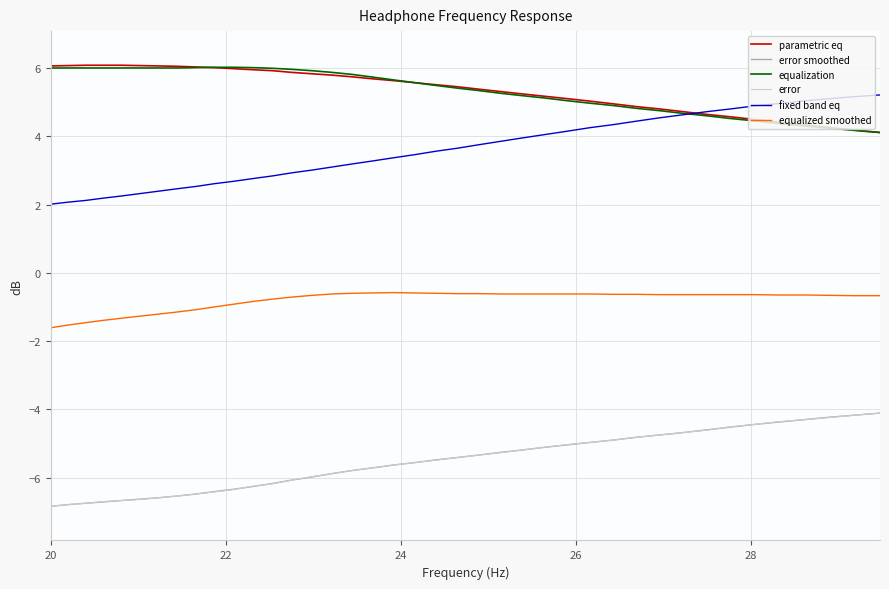

How many lines are shown in the chart?

6